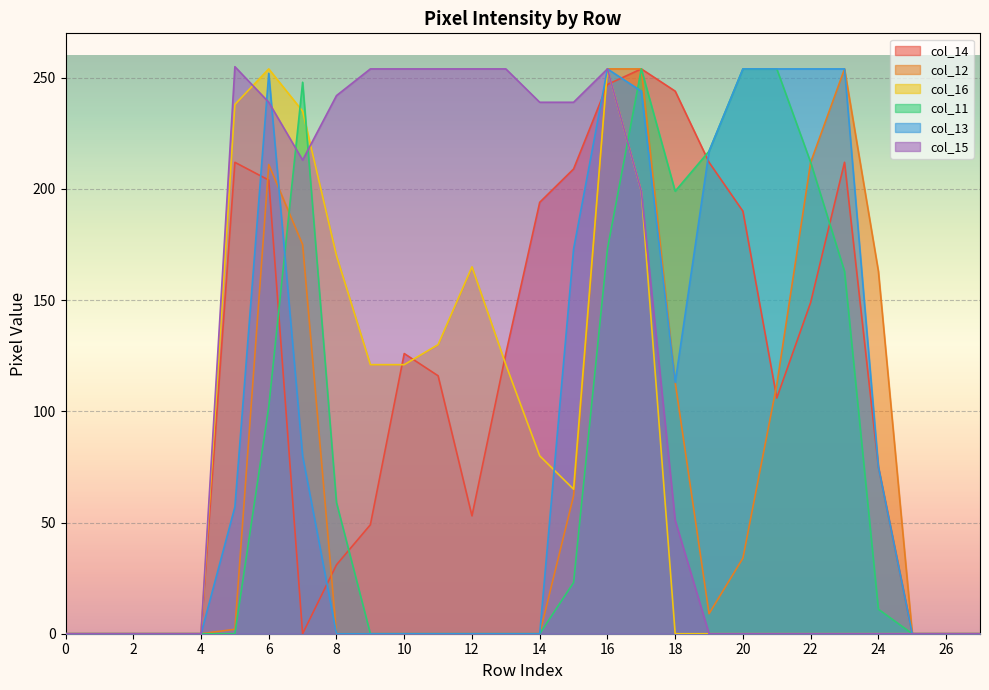

Reading right to left, extract all data points from this chart.

col_14: 0	0	0	75	212	149	106	190	212	244	254	247	209	194	126	53	116	126	49	31	0	204	212	0	0	0	0	0
col_12: 0	0	0	163	254	212	112	34	9	113	254	254	62	0	0	0	0	0	0	0	175	211	2	0	0	0	0	0
col_16: 0	0	0	0	0	0	0	0	0	0	199	254	65	80	121	165	130	121	121	170	235	254	238	0	0	0	0	0
col_11: 0	0	0	11	163	212	254	254	217	199	254	173	23	0	0	0	0	0	0	59	248	102	0	0	0	0	0	0
col_13: 0	0	0	75	254	254	254	254	217	113	244	254	173	0	0	0	0	0	0	0	80	252	57	0	0	0	0	0
col_15: 0	0	0	0	0	0	0	0	0	51	199	254	239	239	254	254	254	254	254	242	213	239	255	0	0	0	0	0